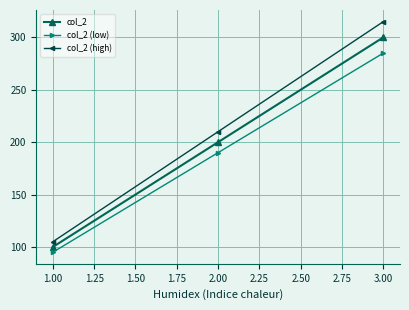

What is the value of the col_2 (high) point at the 3rd from the left?

315